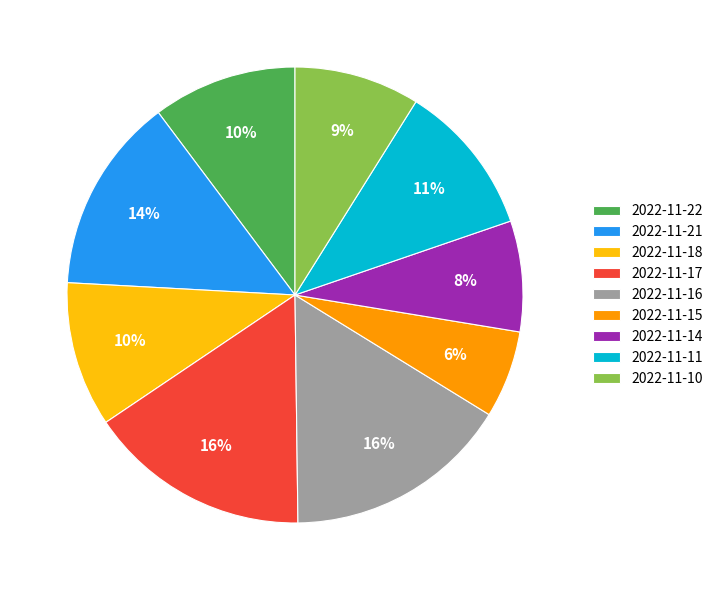

Which slice is the smallest?

2022-11-15